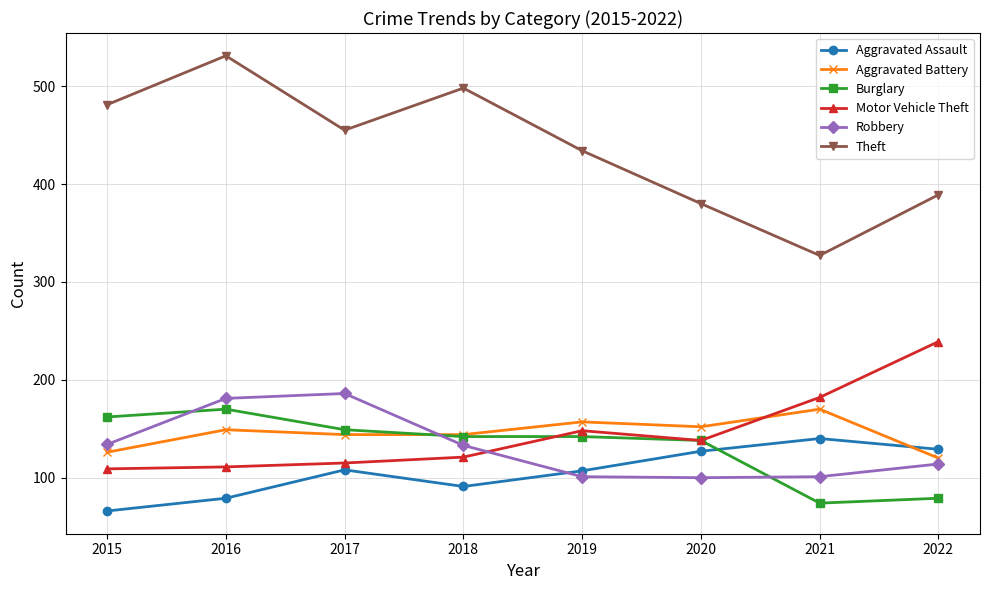

Is it true that Theft equals 555 at 2022?

False